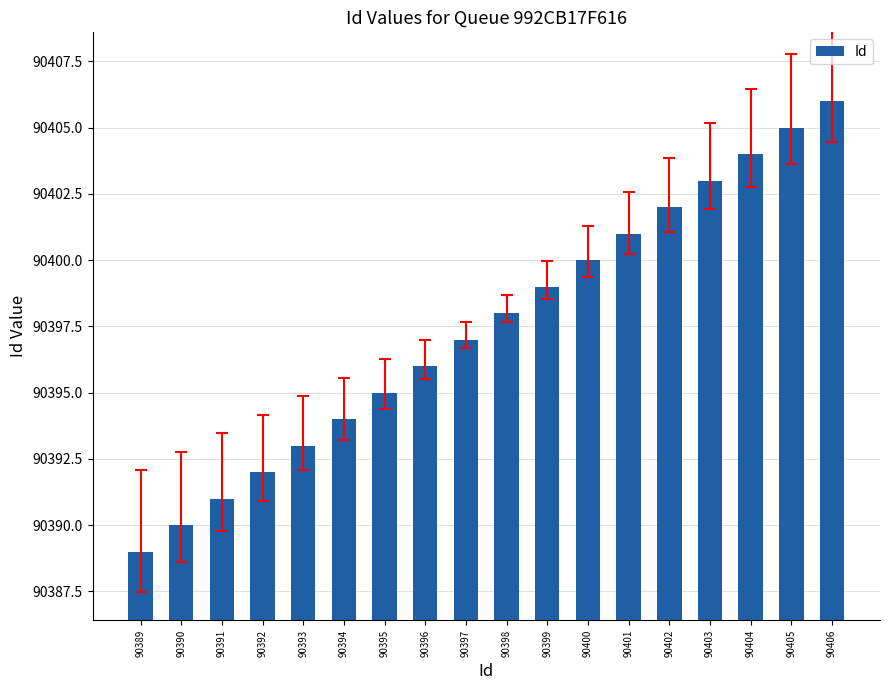

What is the sum of all values?

1627155